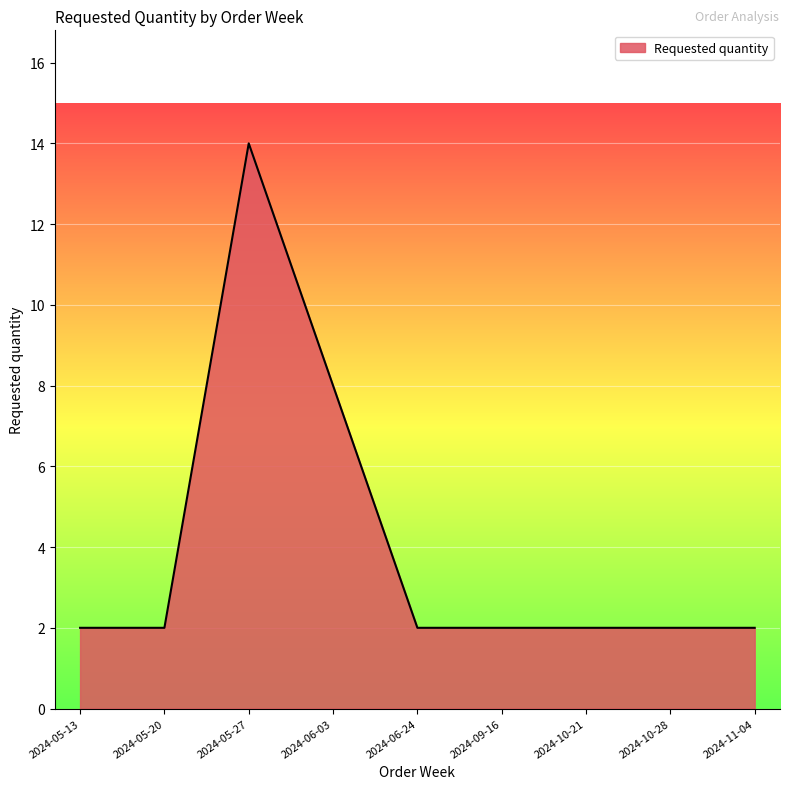

Is it true that the value at 2024-05-27 is 14?

True